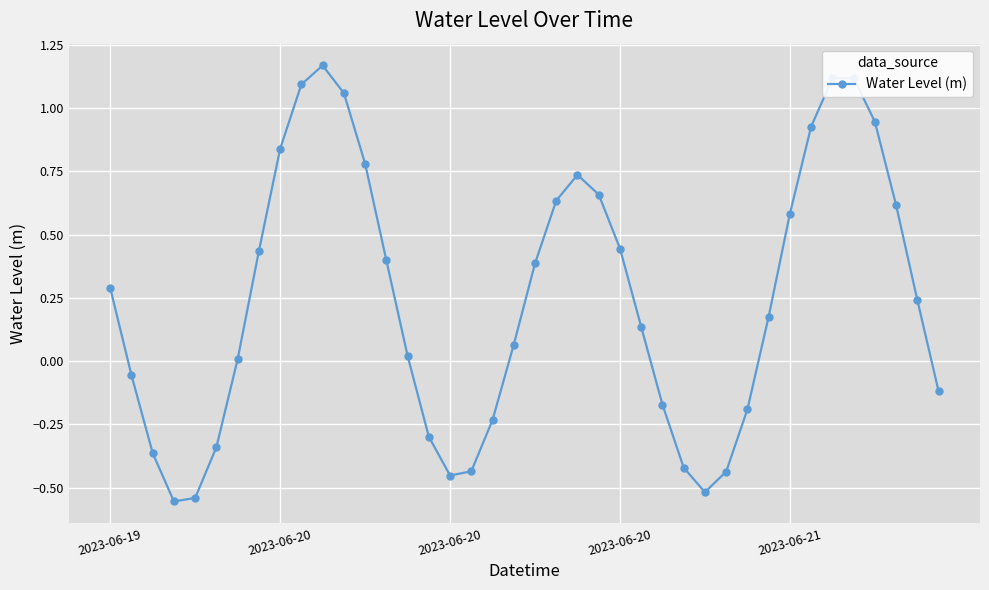

What is the difference between the second highest and minimum values?

1.7